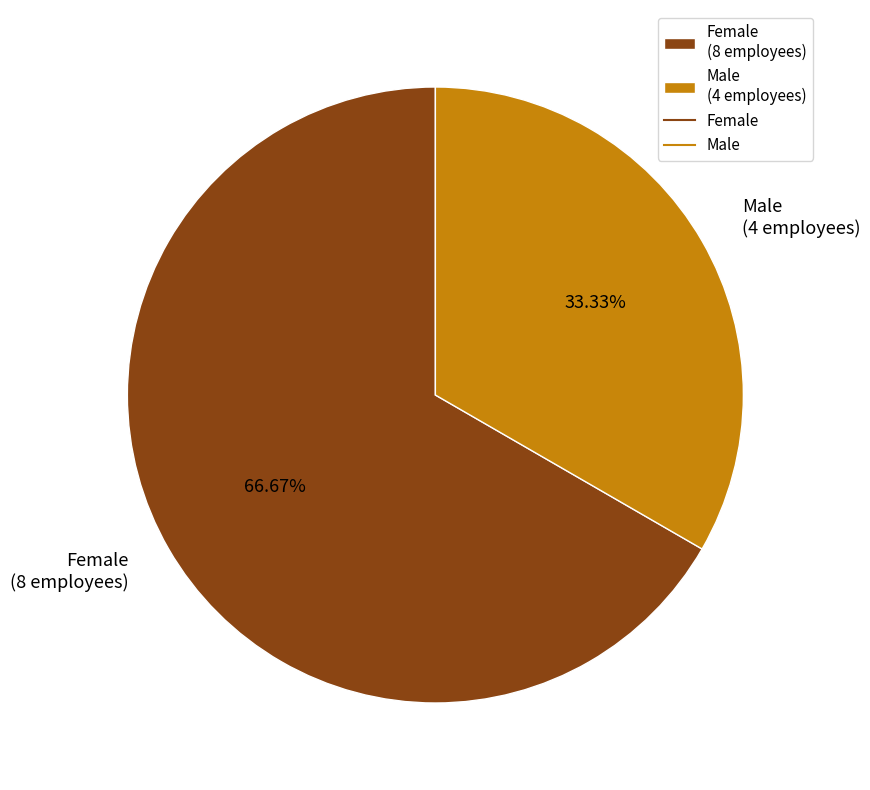

Does Female account for over 50% of the chart?

Yes